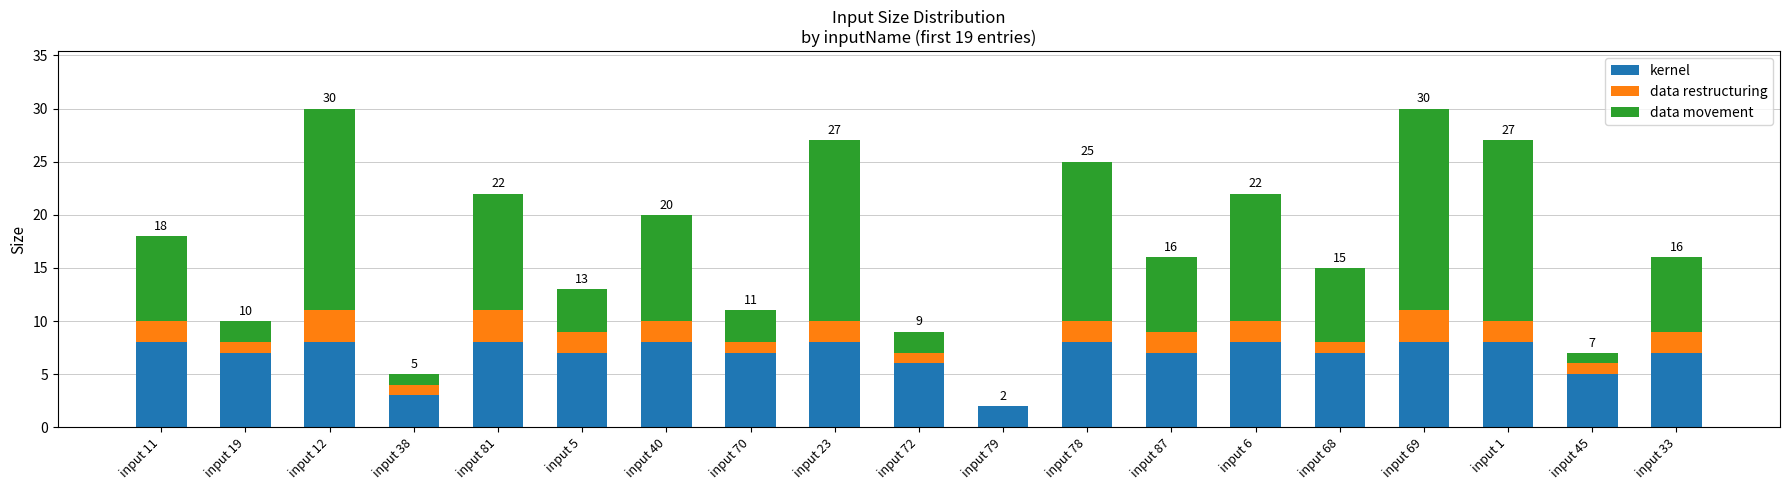

True or false: kernel has a value of 7 at input 5.

True